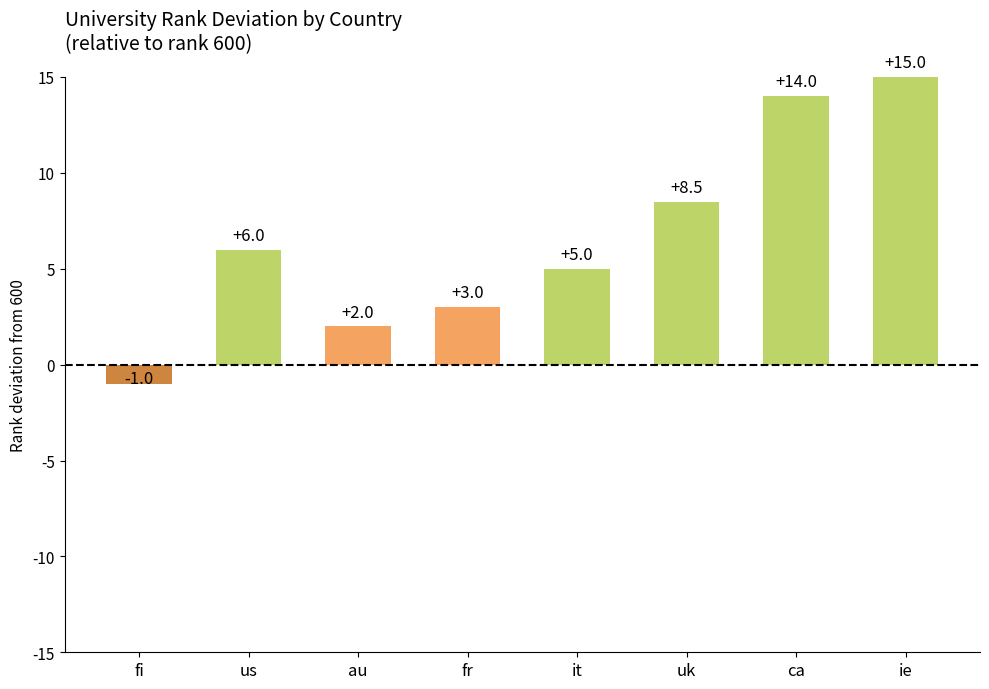

Reading left to right, list all the values displayed in this chart.

-1.0	6.0	2.0	3.0	5.0	8.5	14.0	15.0